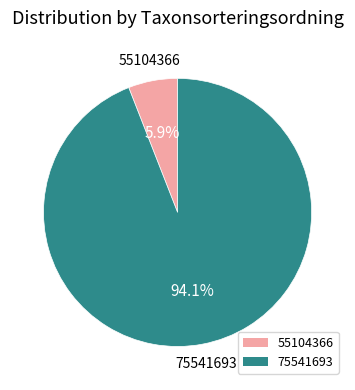

Which category has the smallest portion of the pie?

55104366